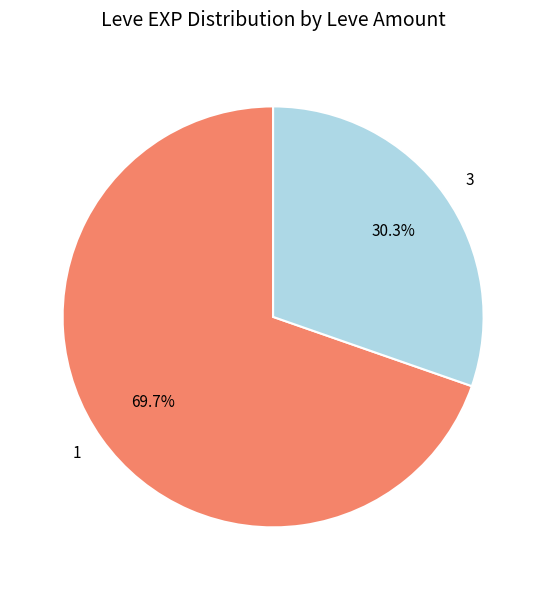

What portion of the pie excludes 1?

30.3%